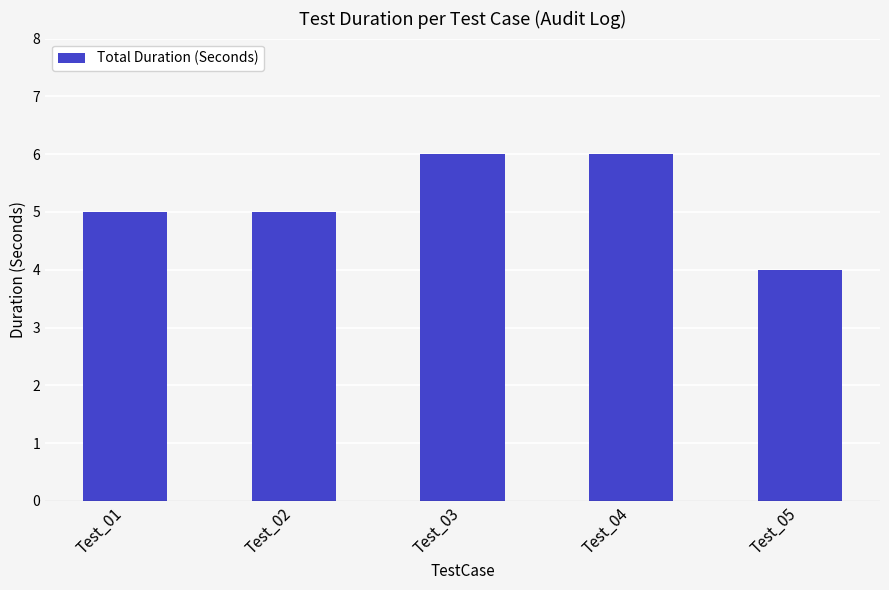

How many distinct data groups are displayed?

1